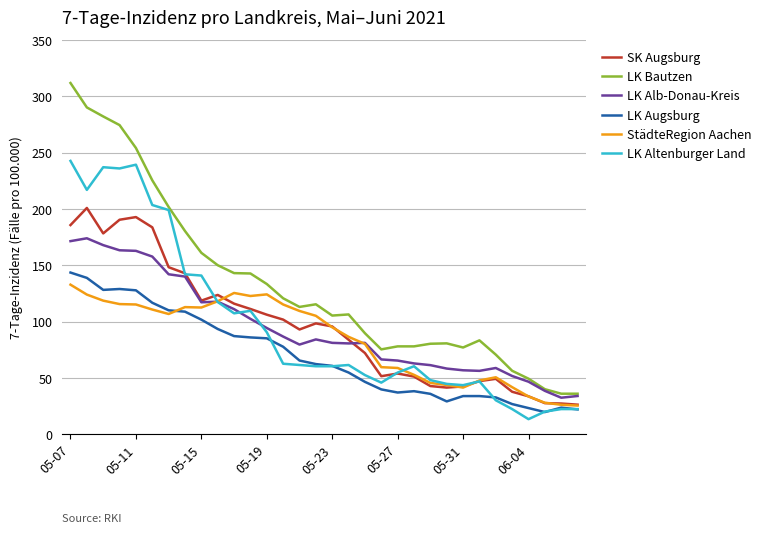

What are all the series names shown in the legend?

SK Augsburg, LK Bautzen, LK Alb-Donau-Kreis, LK Augsburg, StädteRegion Aachen, LK Altenburger Land